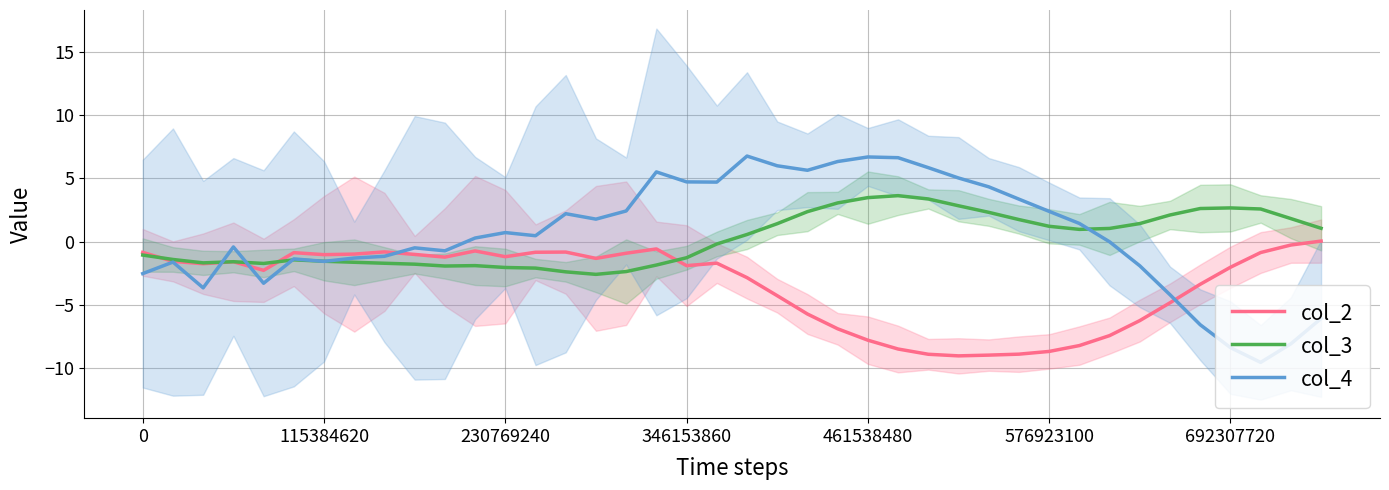

Read the col_2 value at 38.

-0.3